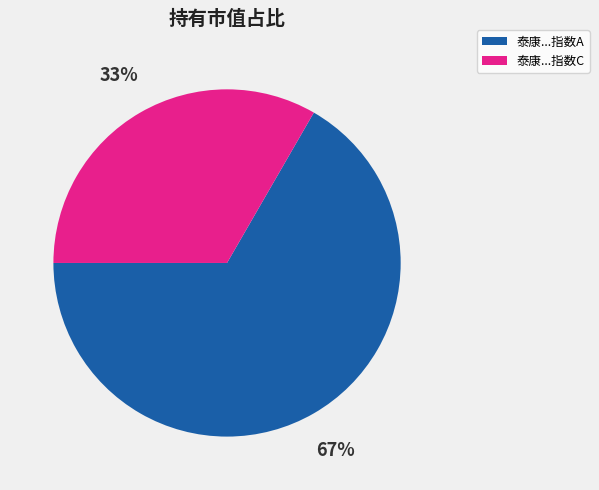

Does any single category account for the majority?

Yes